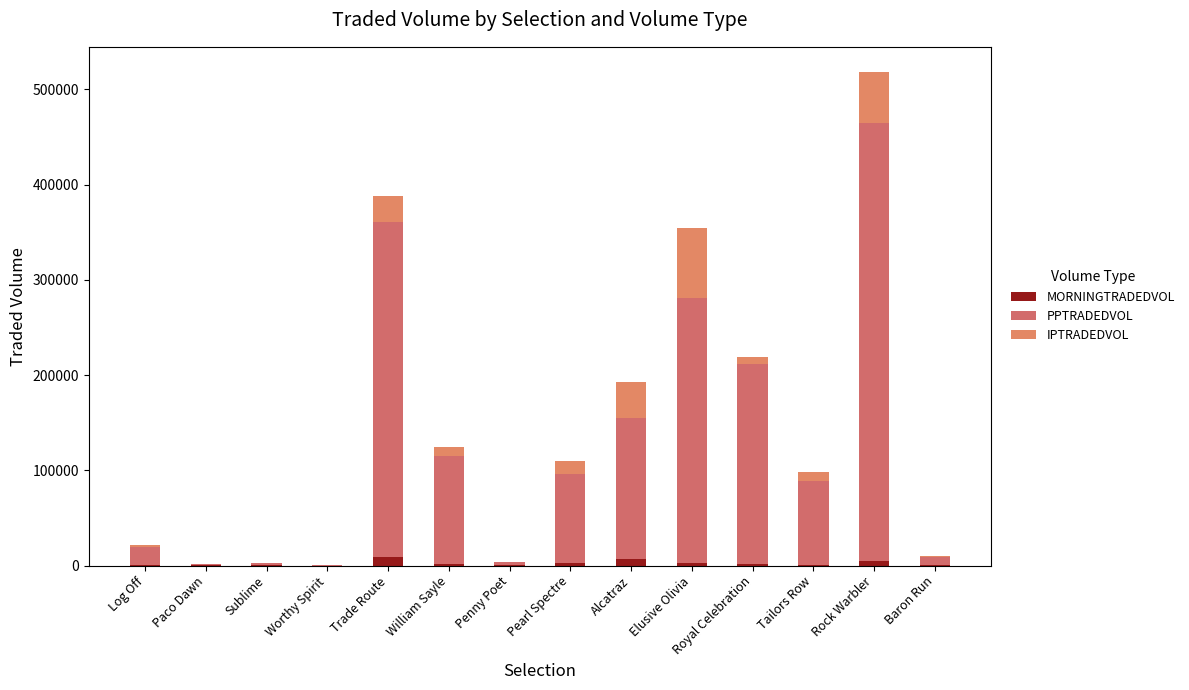

Is it true that MORNINGTRADEDVOL equals 36.6 at Paco Dawn?

True